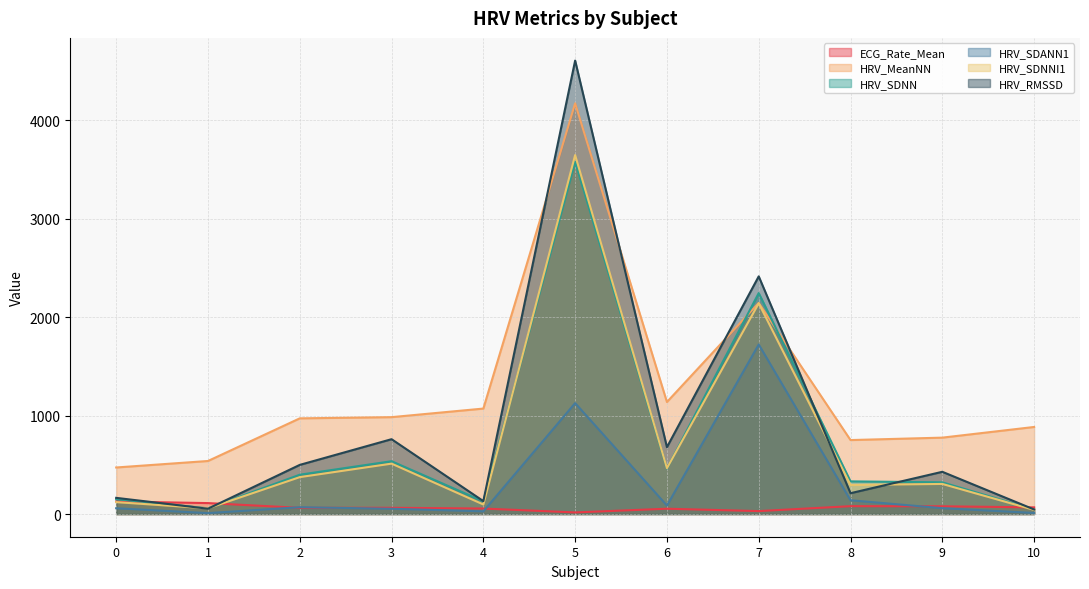

List the labels in order of HRV_RMSSD value, largest first.

5, 7, 3, 6, 2, 9, 8, 0, 4, 1, 10